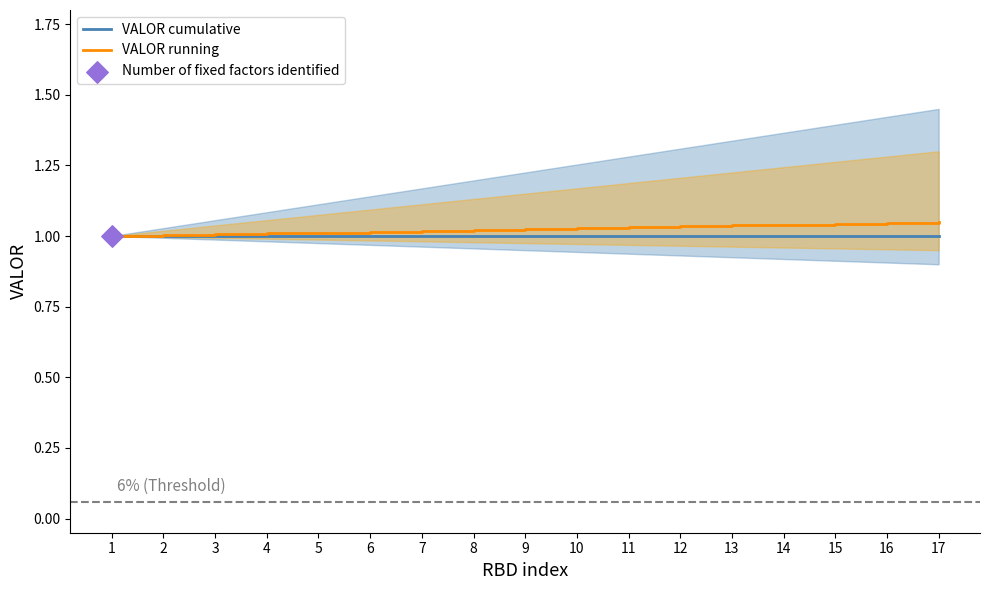

At which category is the sum across all series the highest?

17